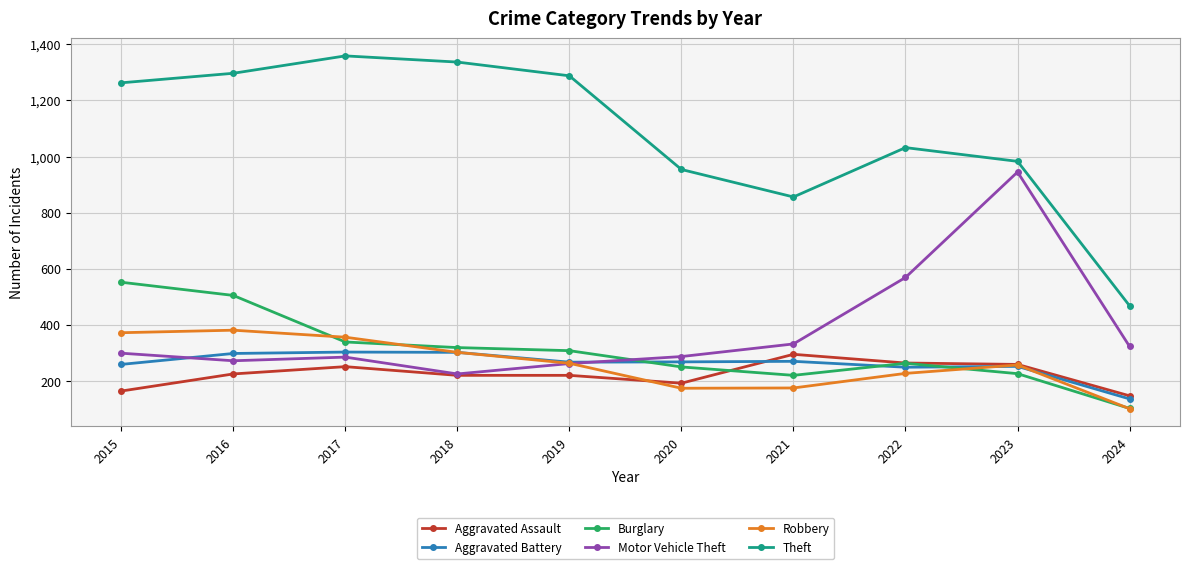

What is the greatest value displayed?

1359